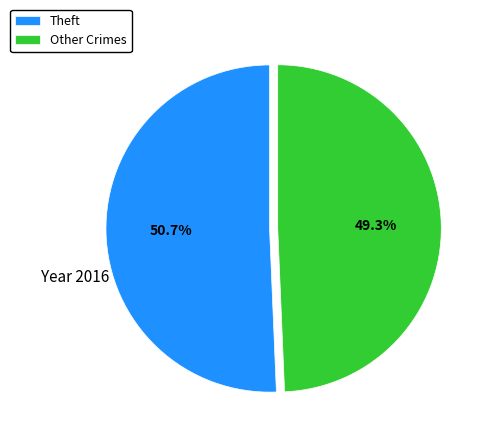

Rank the categories by value from highest to lowest.

Theft, Other Crimes